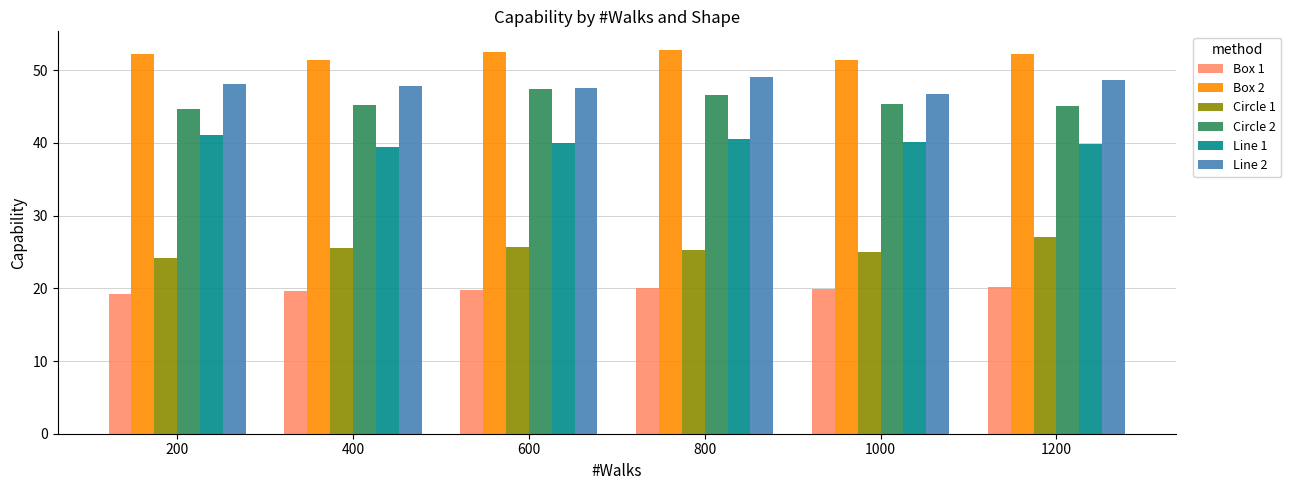

Rank the series at 1200 from highest to lowest value.

Box 2, Line 2, Circle 2, Line 1, Circle 1, Box 1